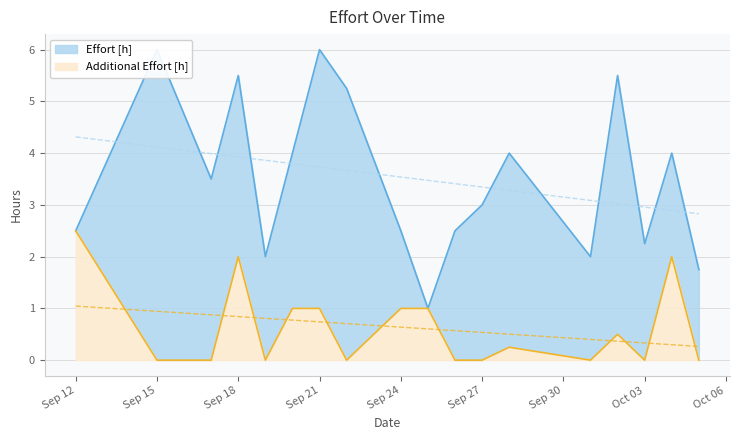

What is the label of the 4th point from the right?

2012-10-02